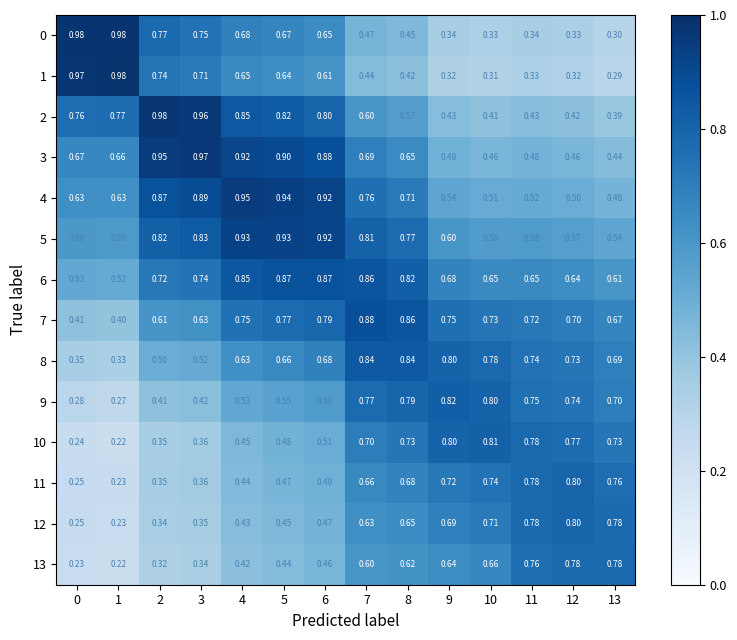

At how many categories does at least one series exceed 0?

14